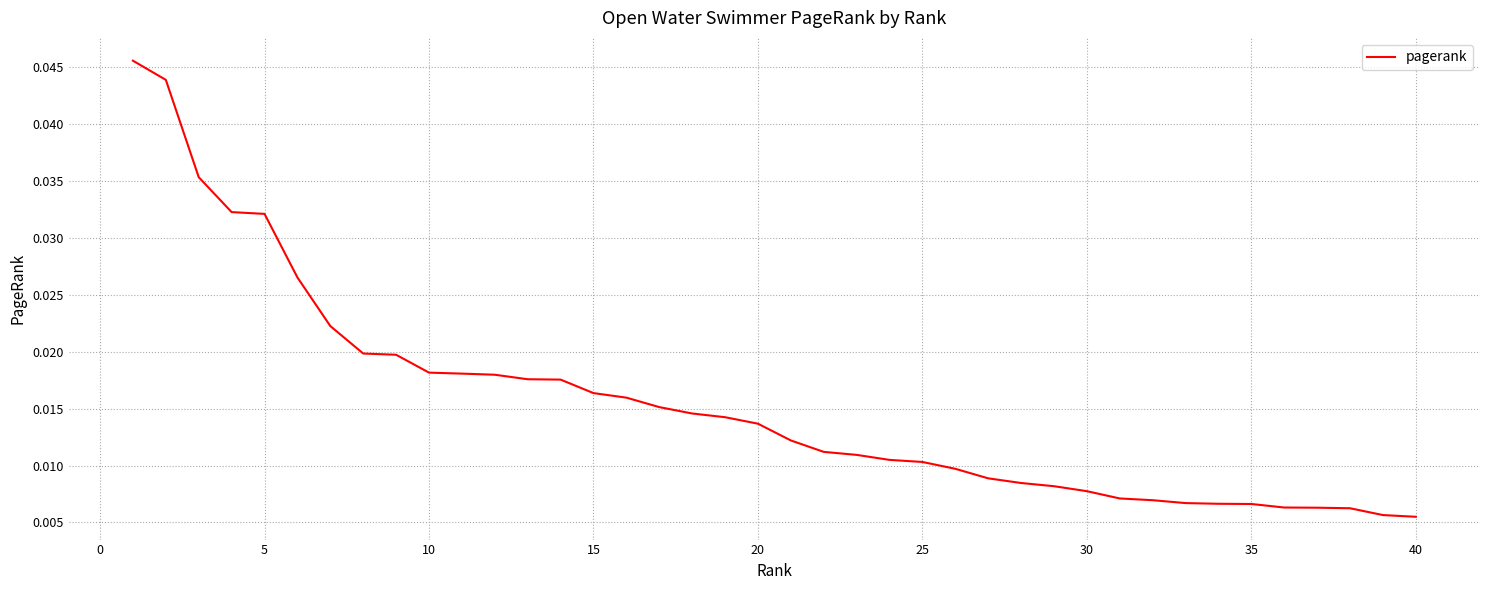

True or false: the data has more than 2 interior local peaks.

False